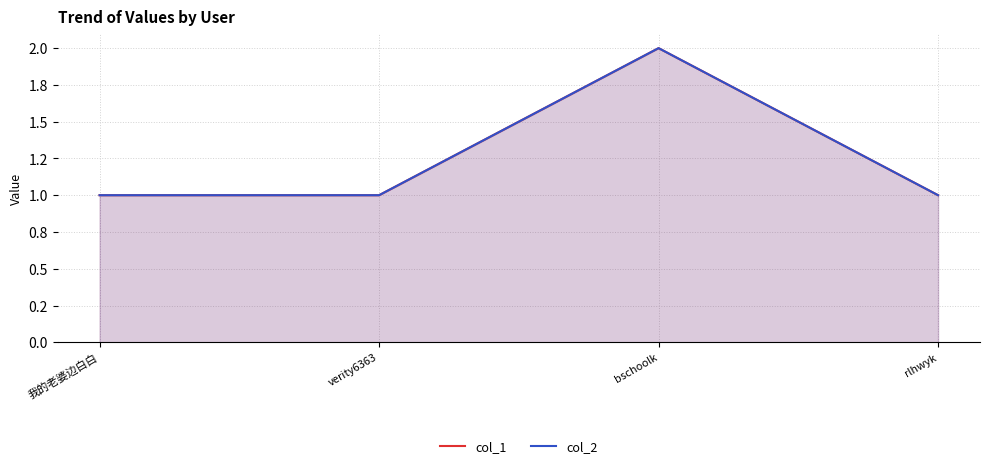

True or false: col_2 and col_1 intersect in this chart.

False